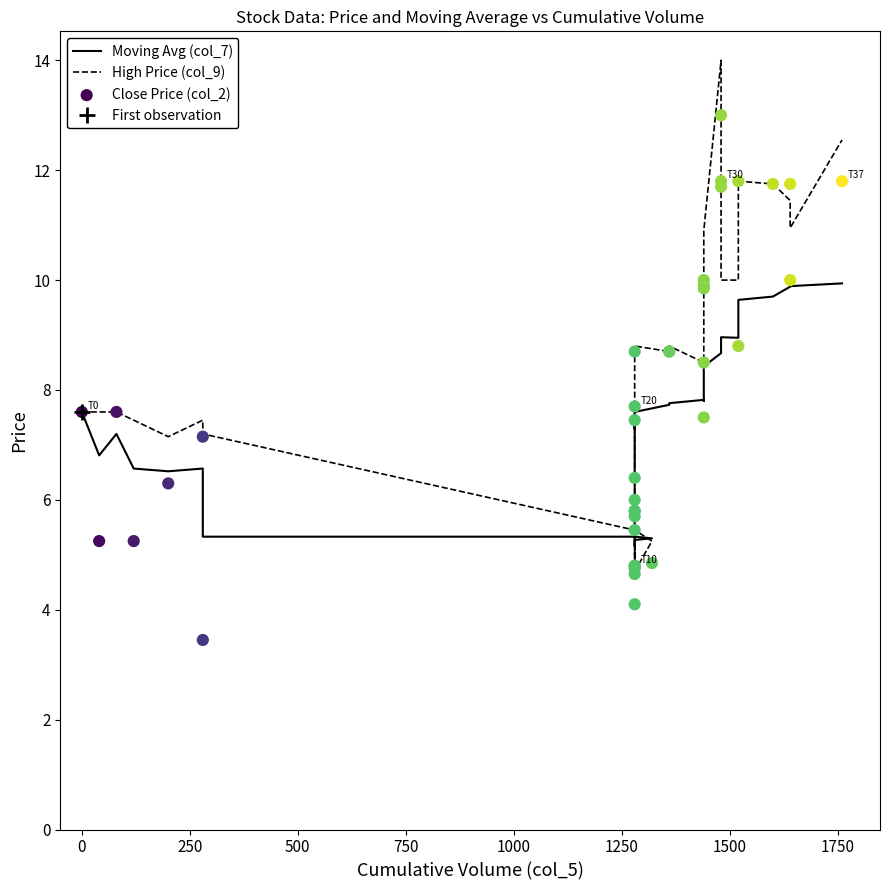

Which series reaches the maximum Y coordinate?

High Price (col_9)